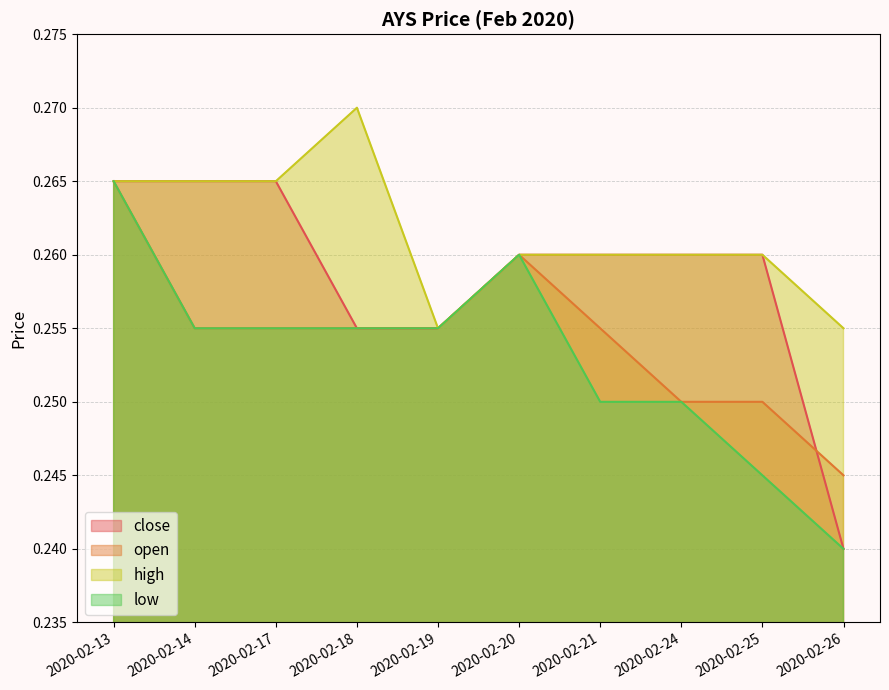

At which category does the chart reach its peak across all series?

2020-02-18